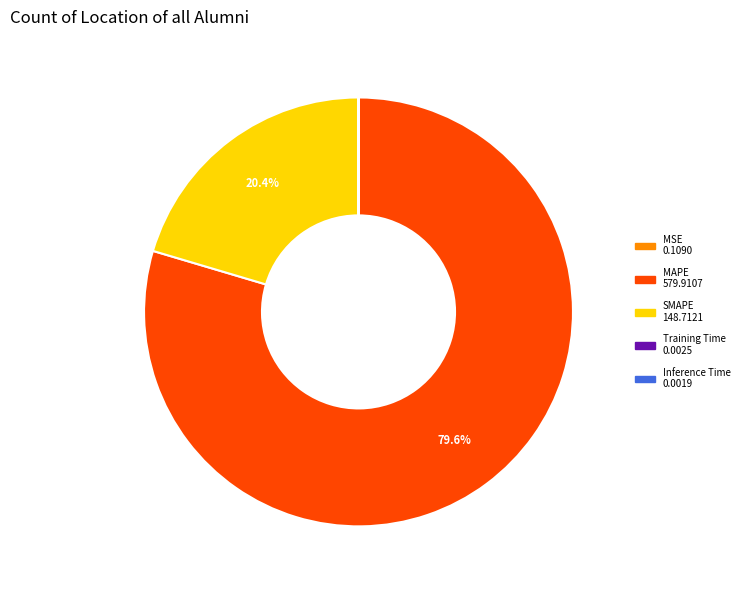

Which slice represents more than half of the pie?

MAPE